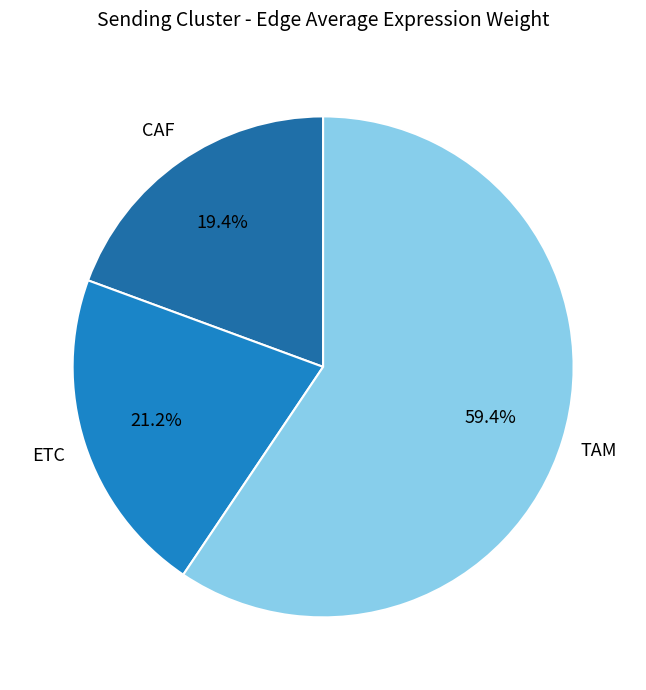

Rank the categories by value from lowest to highest.

CAF, ETC, TAM